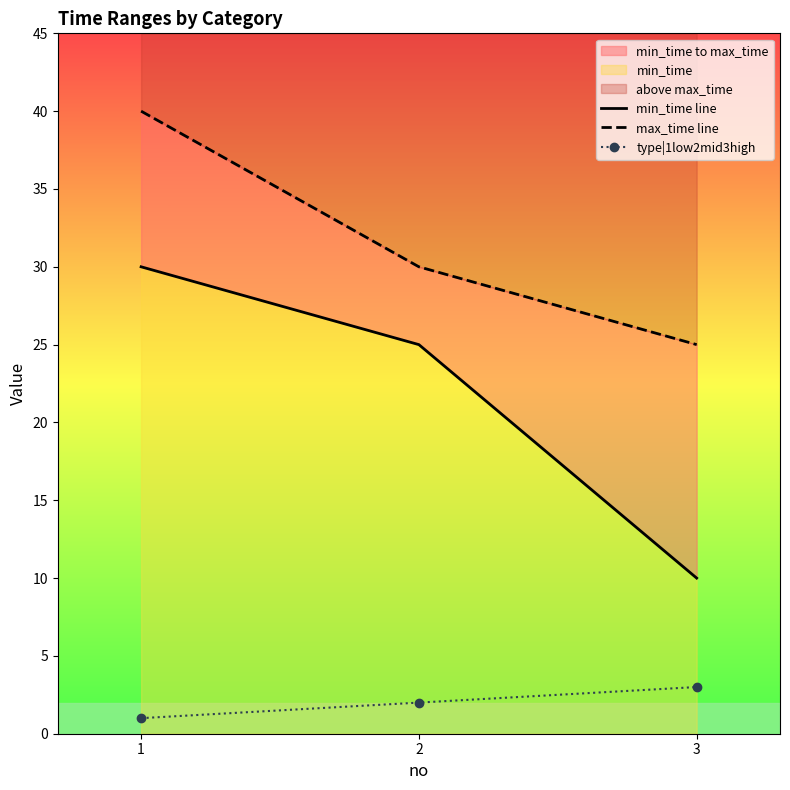

Count the type|1low2mid3high values in the range 1 to 3.

3